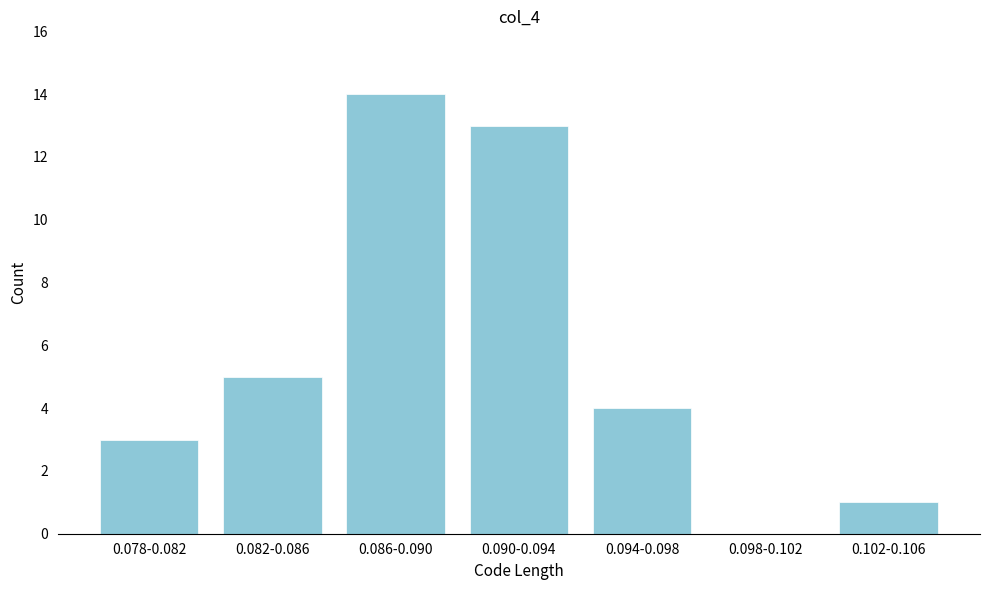

Reading left to right, transcribe all the data shown in this chart.

0.078-0.082=3	0.082-0.086=5	0.086-0.090=14	0.090-0.094=13	0.094-0.098=4	0.098-0.102=0	0.102-0.106=1